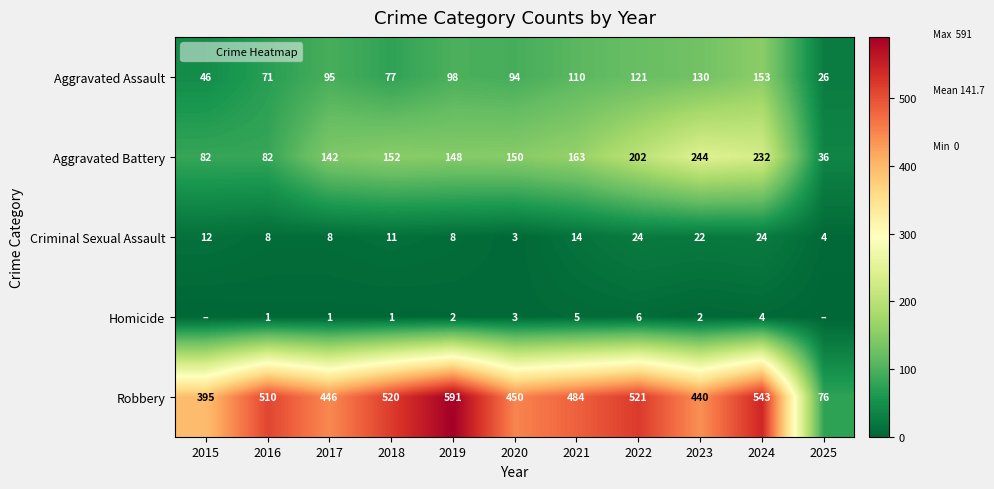

Which category has the lowest value across all series?

2015